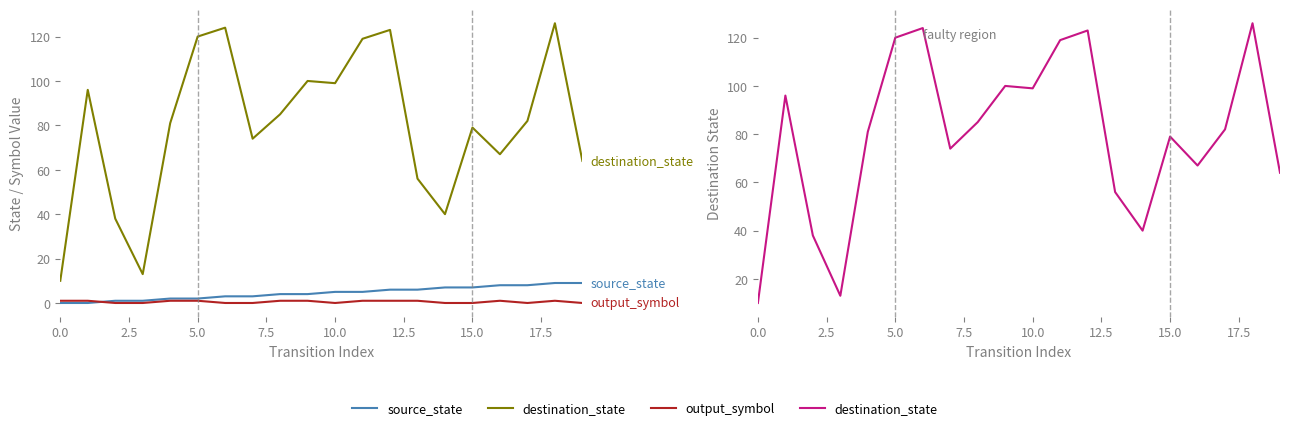

How many values in the source_state series are below 5?

10